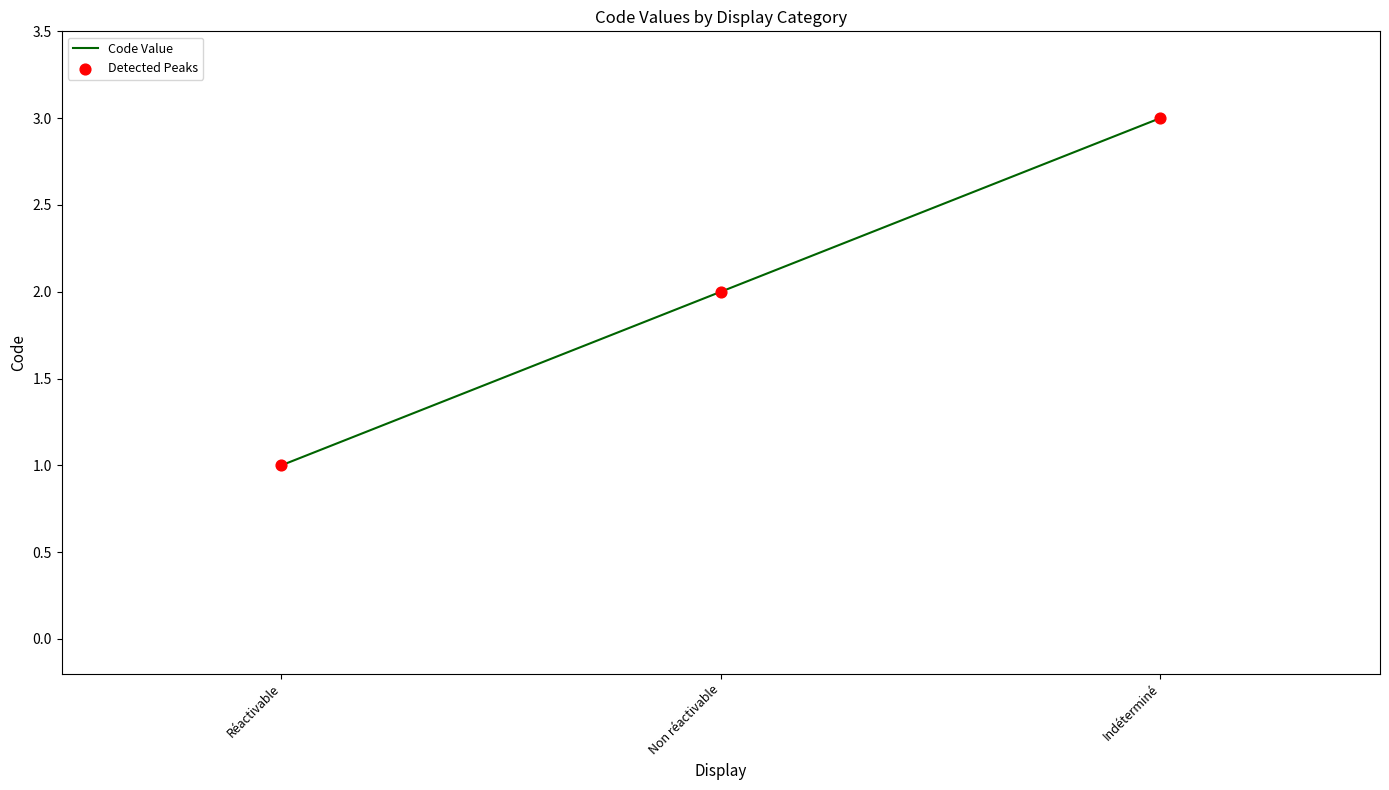

What is the change in value from Réactivable to Indéterminé?

+2